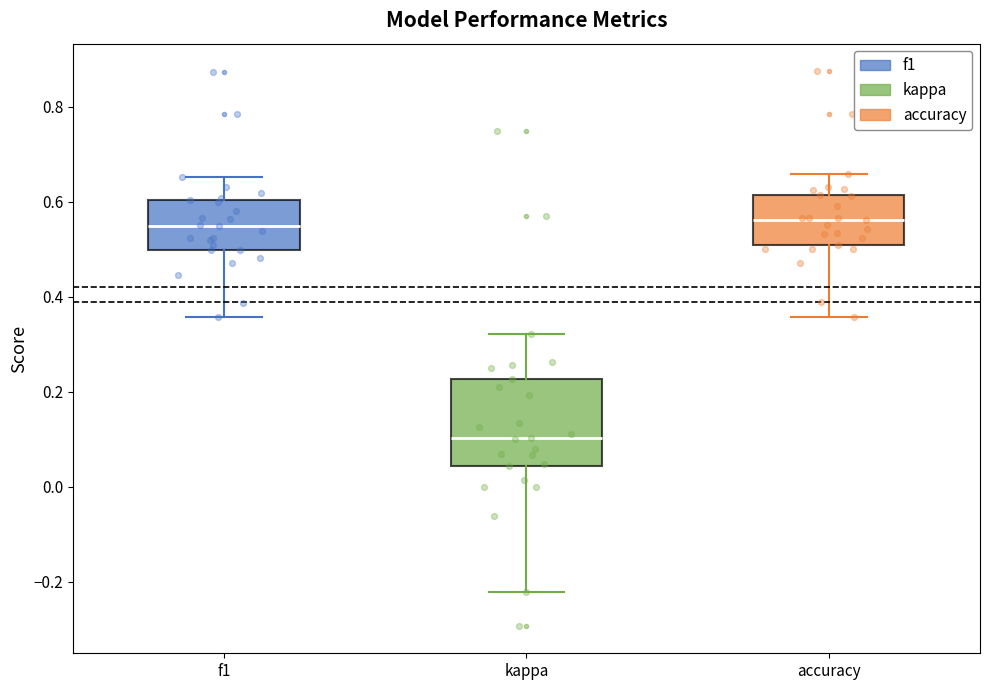

Which box has the lowest median line?

kappa